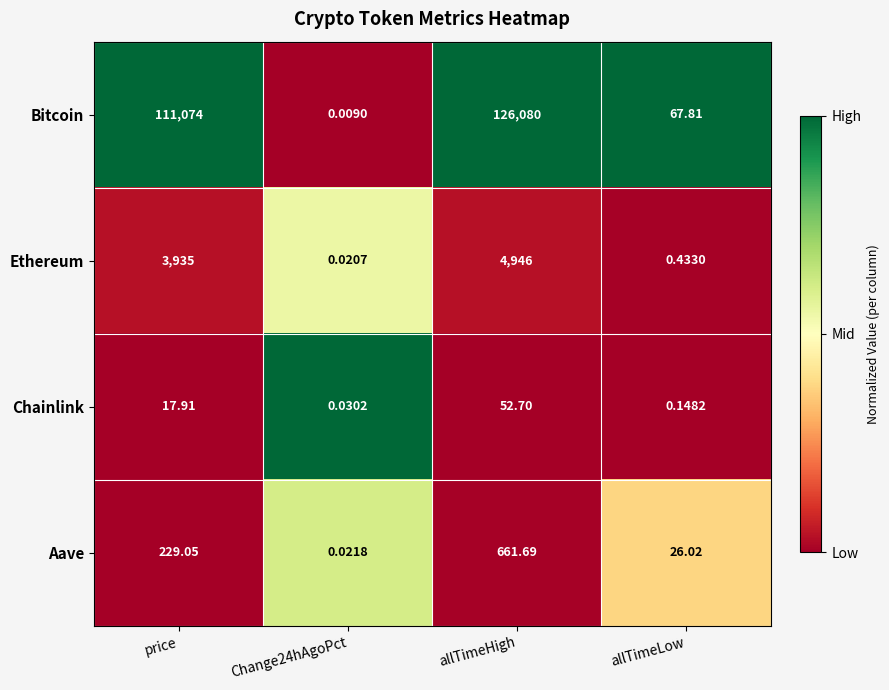

How many values in the Aave series are below 229?

2